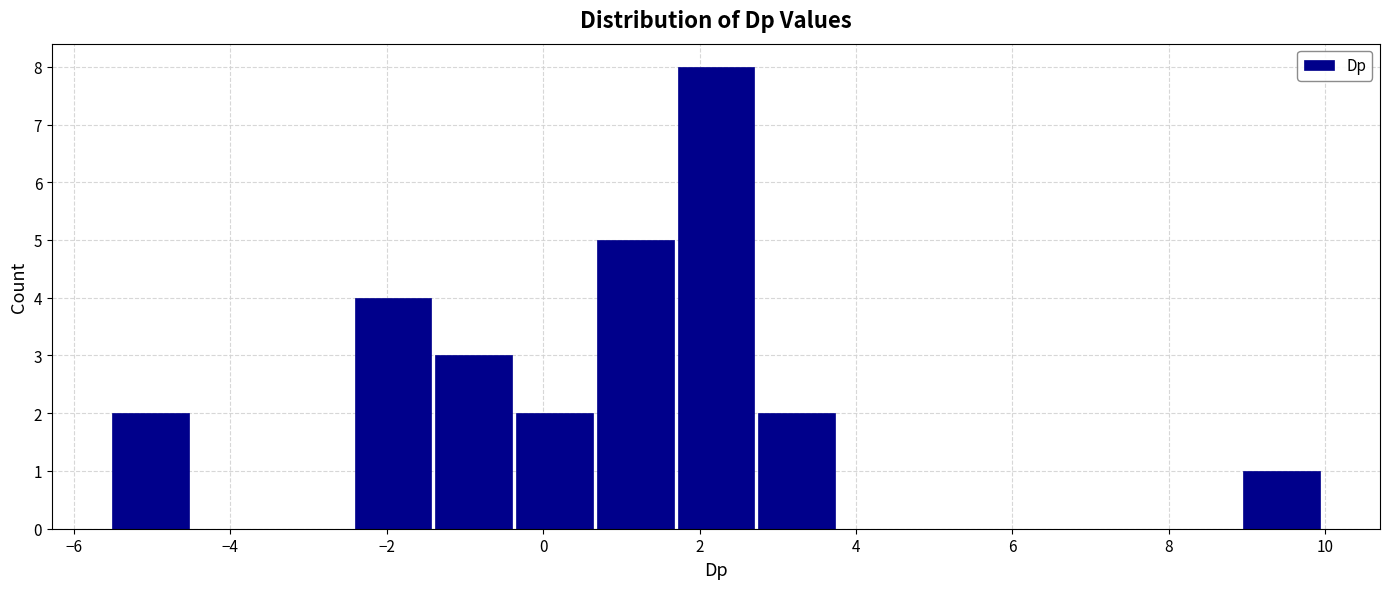

Reading left to right, transcribe this chart: for each bar, give the range it covers on the x-axis and its height. Neither the bar edges nor the heights are printed on the chart, so give them approximately, as read against the axes.

-5.6 to -4.6: 2
-4.6 to -3.4: 0
-3.4 to -2.4: 0
-2.4 to -1.4: 4
-1.4 to -0.4: 3
-0.4 to 0.6: 2
0.6 to 1.6: 5
1.6 to 2.8: 8
2.8 to 3.8: 2
3.8 to 4.8: 0
4.8 to 5.8: 0
5.8 to 6.8: 0
6.8 to 7.8: 0
7.8 to 9.0: 0
9.0 to 10.0: 1